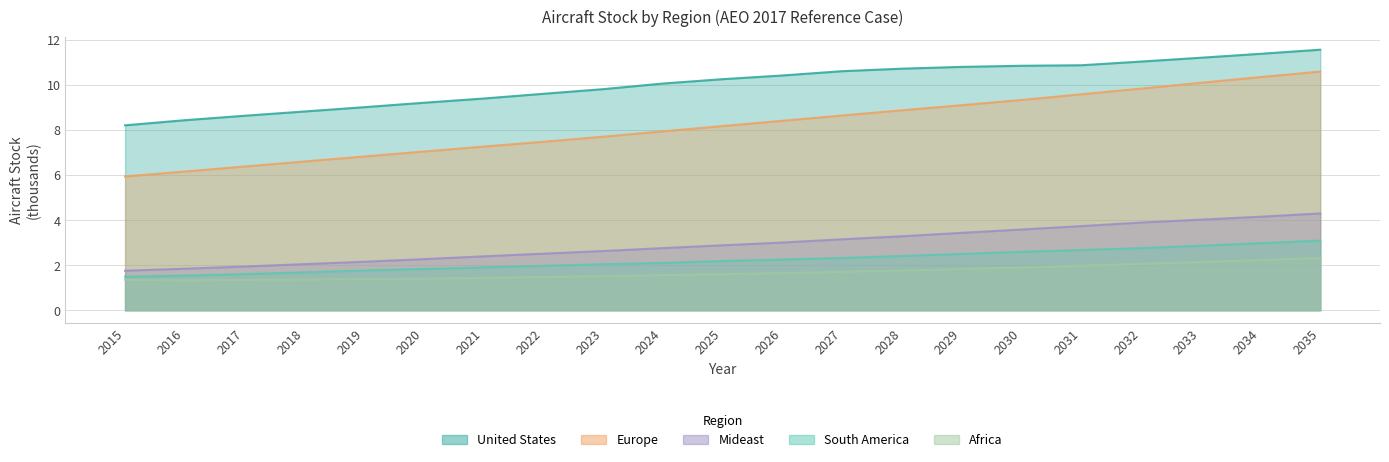

What is the smallest value displayed?

1.3